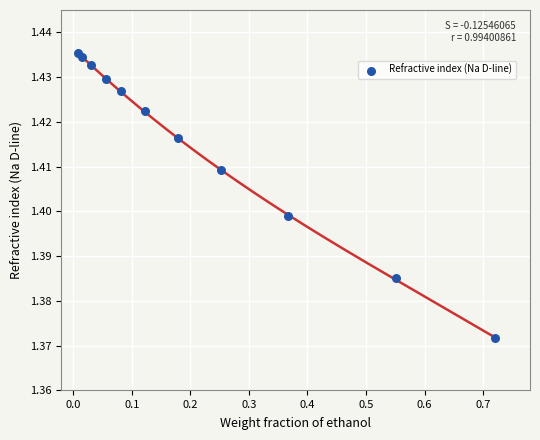

What is the range of X values (max minus min)?

0.7